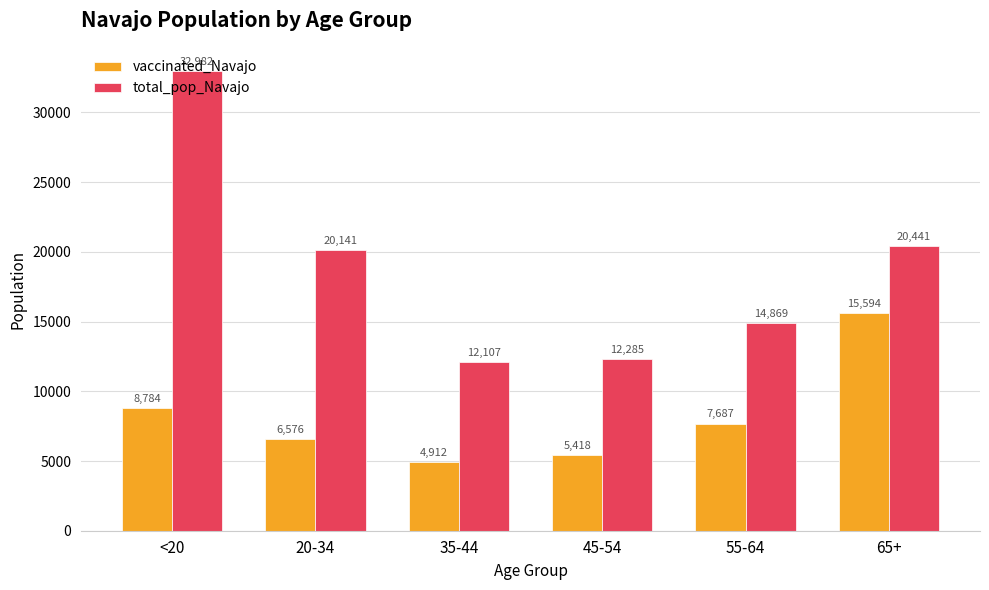

How many bars are there in total?

12